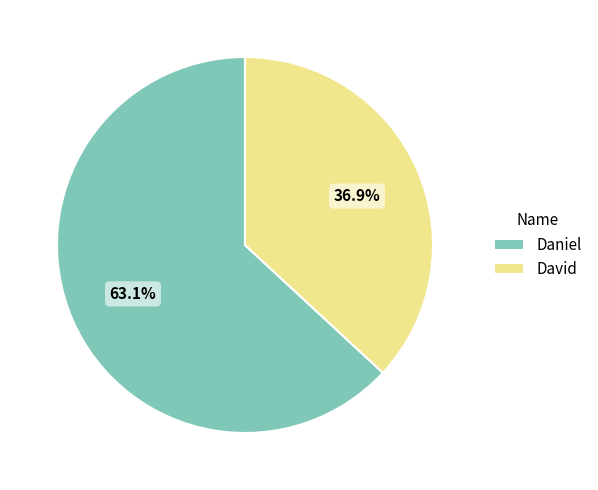

Is it true that David is 37% of the pie?

True